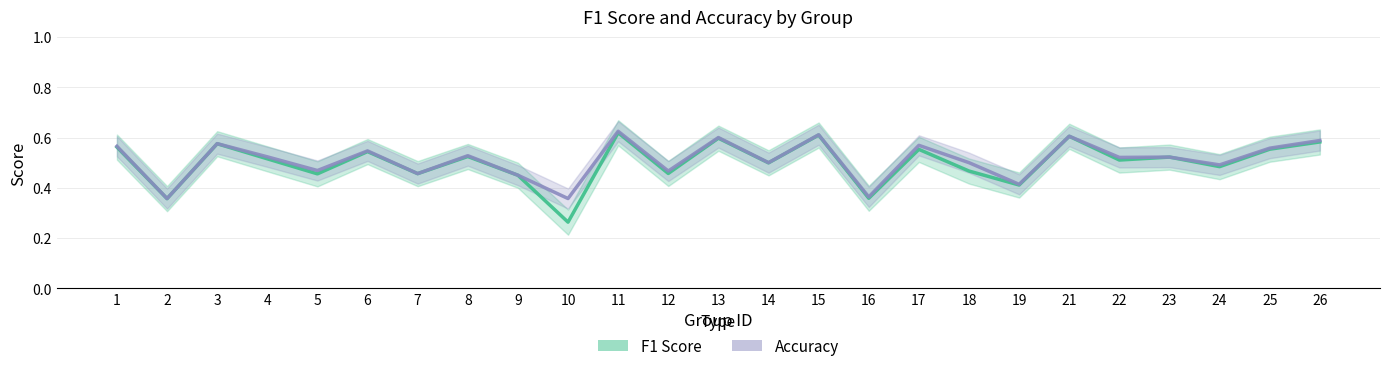

Count the Accuracy values in the range 0 to 1.

25